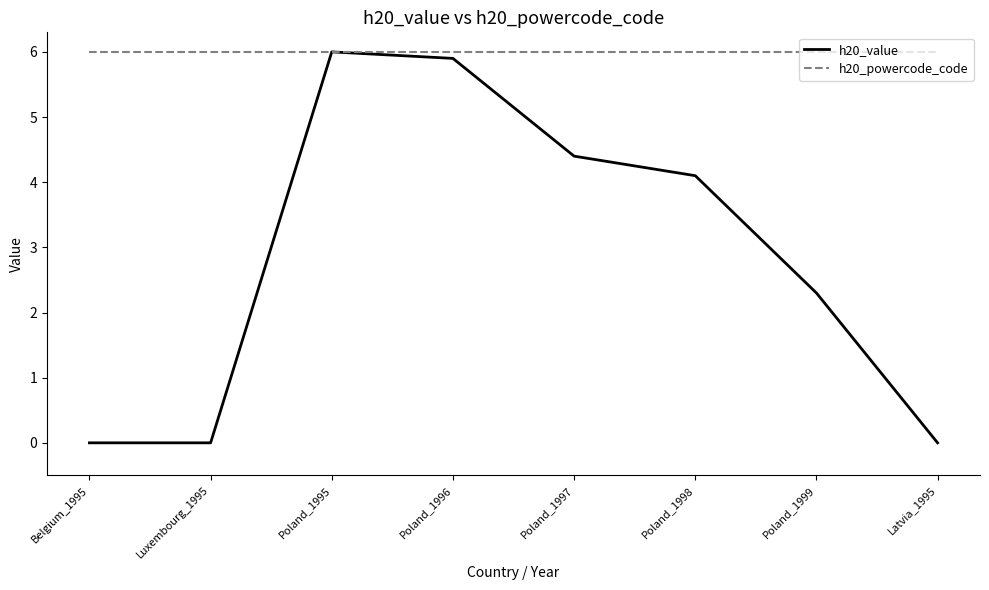

What position from the right is Poland_1996?

5